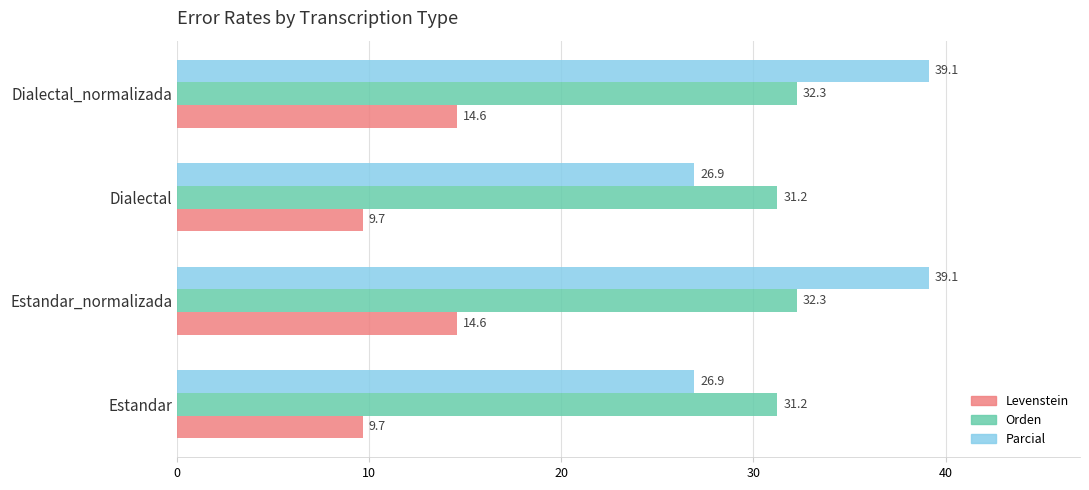

How many values in the Parcial series exceed 39?

2